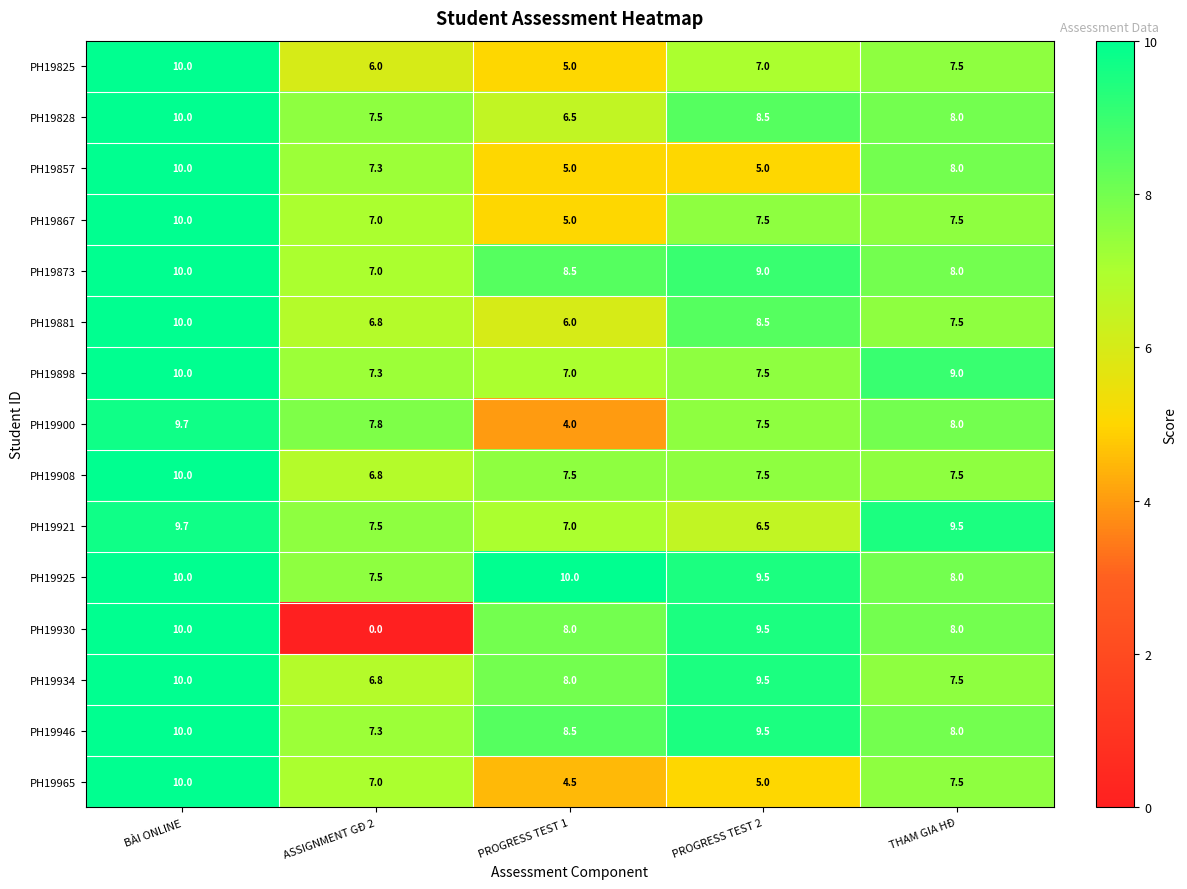

At which label is PH19825 closest to 7?

PROGRESS TEST 2